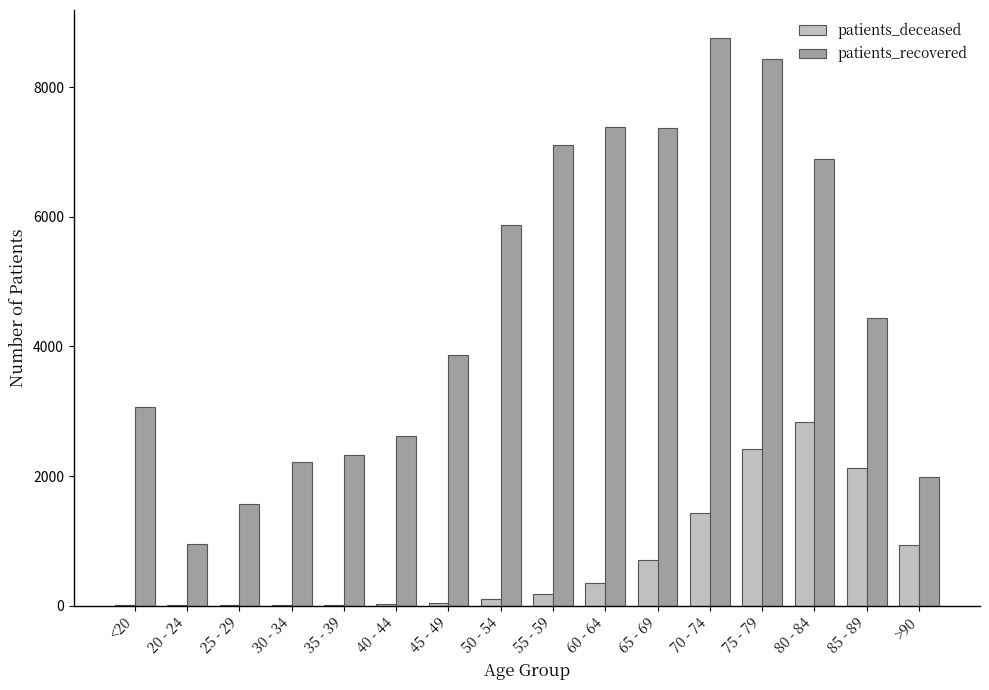

What is the sum of all patients_recovered values?

74859